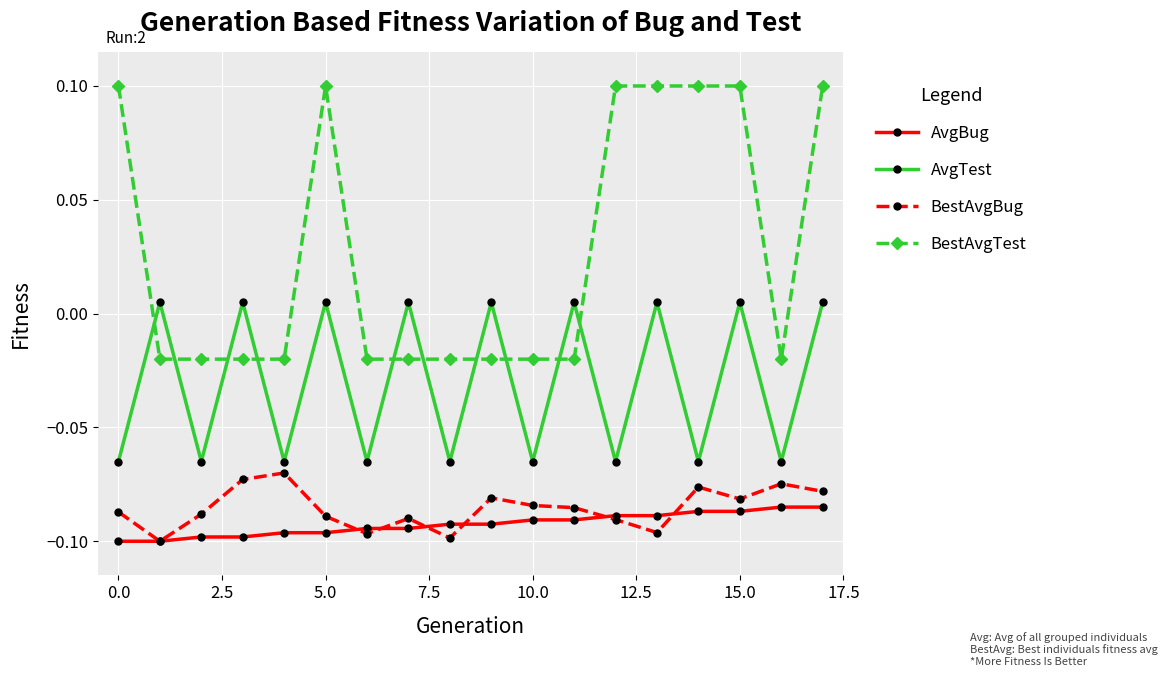

Which series has the widest spread of values?

BestAvgTest